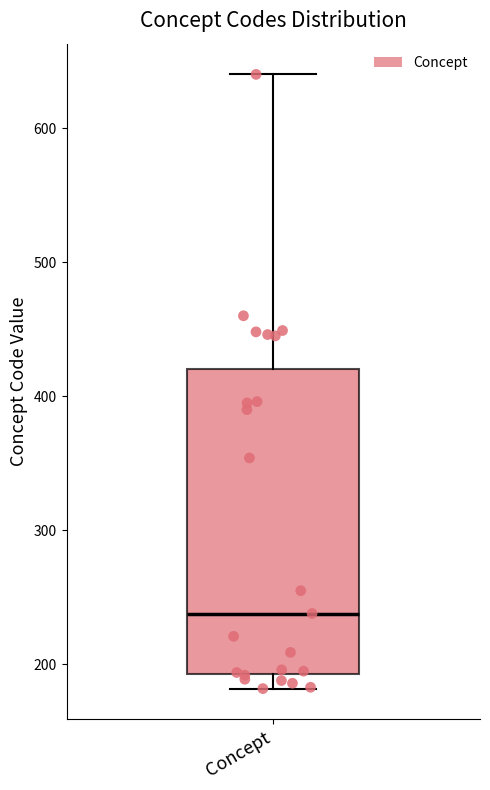

Read this box plot against the y-axis: the position of the median line, the range covered by the box, and the ends of both whiskers. The values are not printed on the chart, so give them approximately, as read against the axis.

median 240, box 190 to 420, whiskers 180 to 640